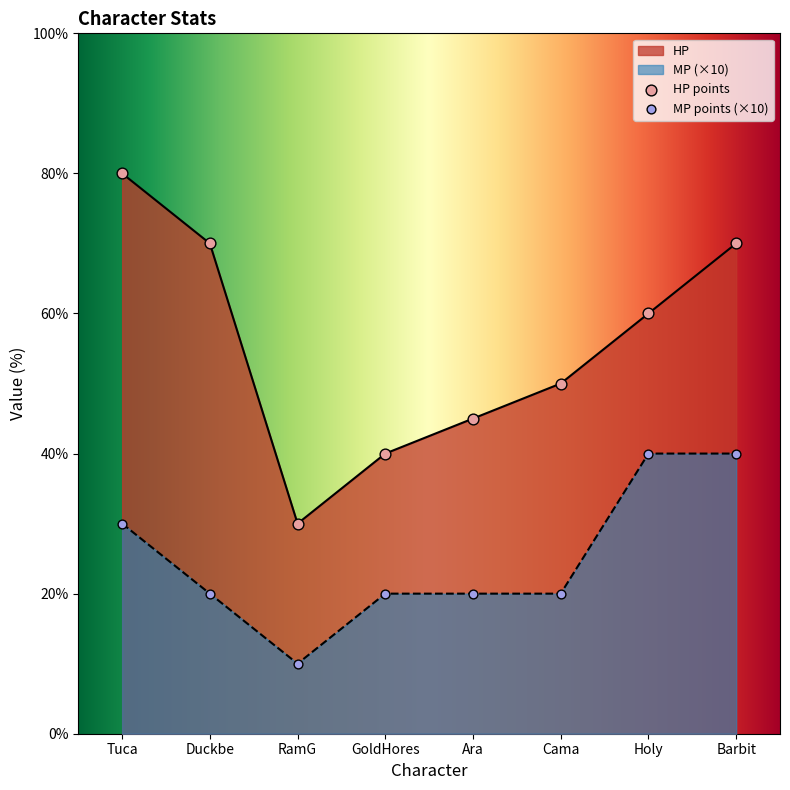

Which series has the largest total across all categories?

HP